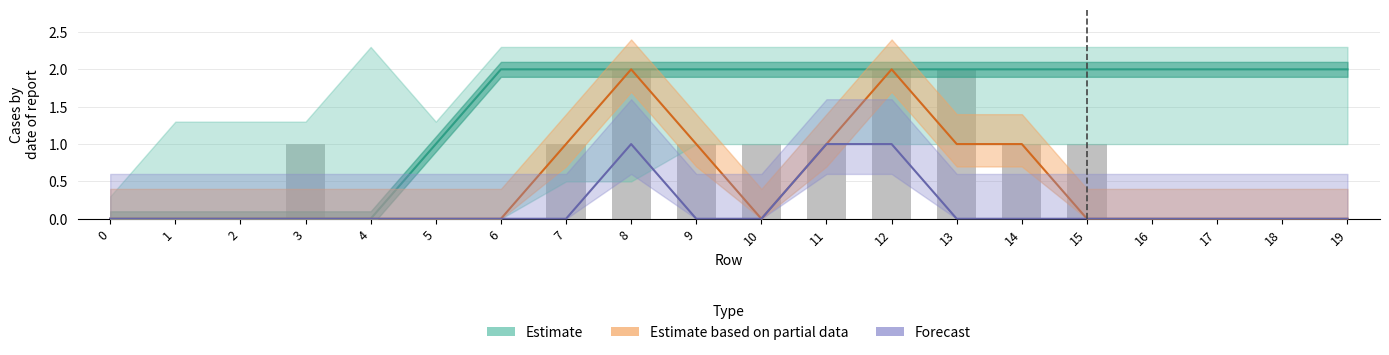

Between 13 and 9, which is larger?

13